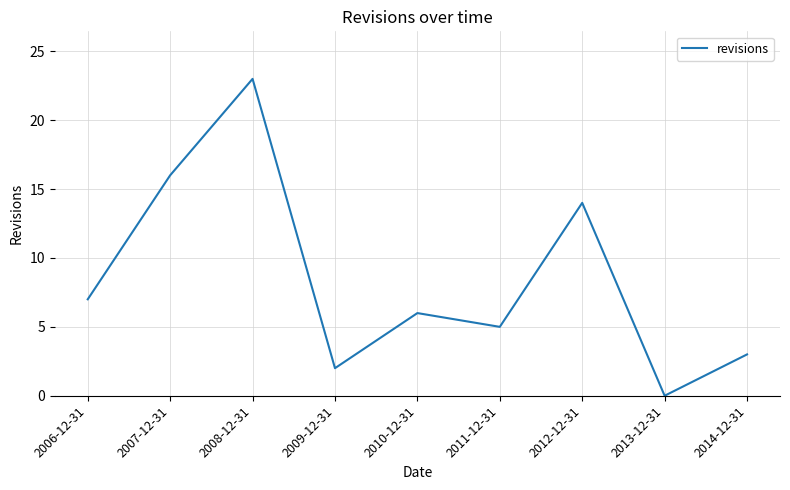

How many lines are shown in the chart?

1